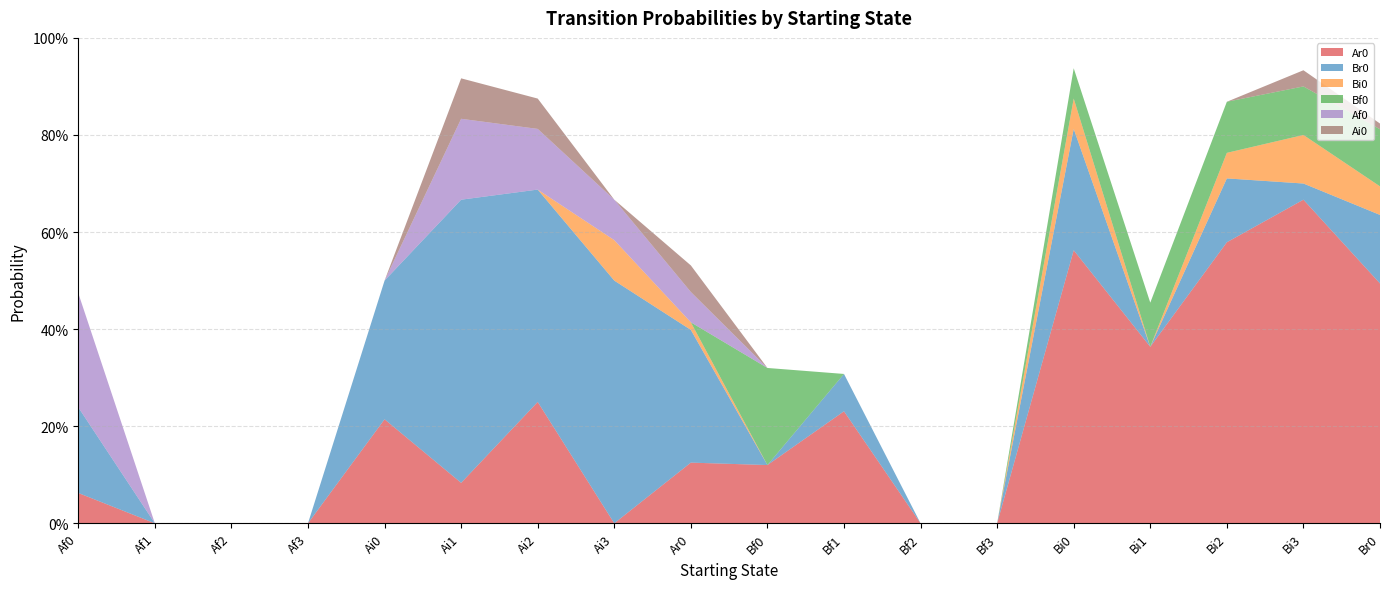

Reading left to right, what are all the values shown in this chart?

Ar0: 0.1	0.0	0.0	0.0	0.2	0.1	0.2	0.0	0.1	0.1	0.2	0.0	0.0	0.6	0.4	0.6	0.7	0.5
Br0: 0.2	0.0	0.0	0.0	0.3	0.6	0.4	0.5	0.3	0.0	0.1	0.0	0.0	0.2	0.0	0.1	0.0	0.1
Bi0: 0.0	0.0	0.0	0.0	0.0	0.0	0.0	0.1	0.0	0.0	0.0	0.0	0.0	0.1	0.0	0.1	0.1	0.1
Bf0: 0.0	0.0	0.0	0.0	0.0	0.0	0.0	0.0	0.0	0.2	0.0	0.0	0.0	0.1	0.1	0.1	0.1	0.1
Af0: 0.2	0.0	0.0	0.0	0.0	0.2	0.1	0.1	0.1	0.0	0.0	0.0	0.0	0.0	0.0	0.0	0.0	0.0
Ai0: 0.0	0.0	0.0	0.0	0.0	0.1	0.1	0.0	0.1	0.0	0.0	0.0	0.0	0.0	0.0	0.0	0.0	0.0